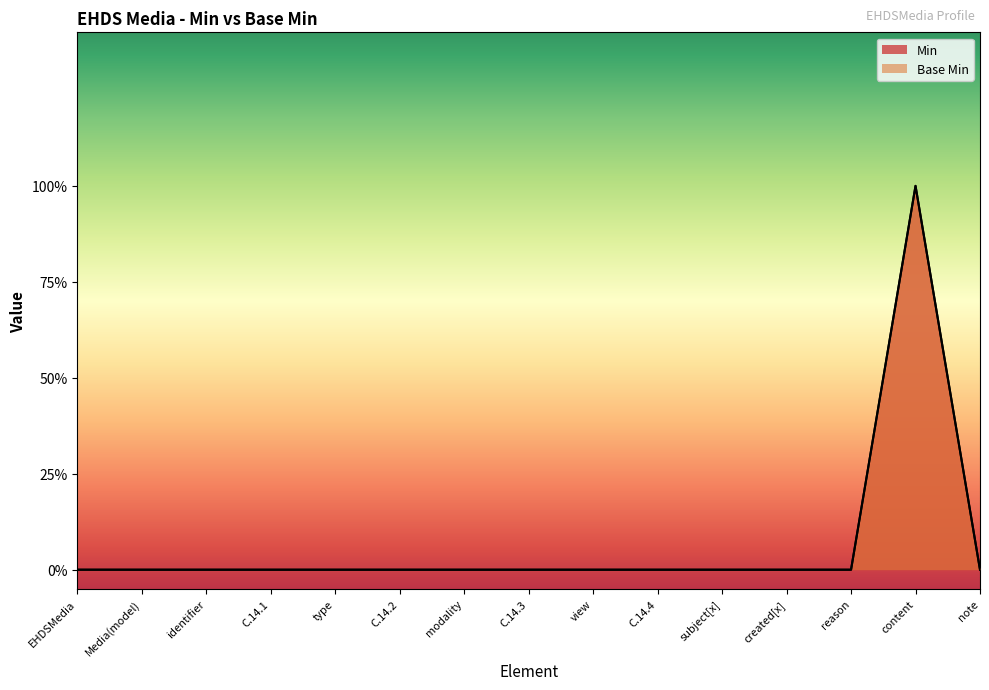

Does the chart have visible grid lines?

No